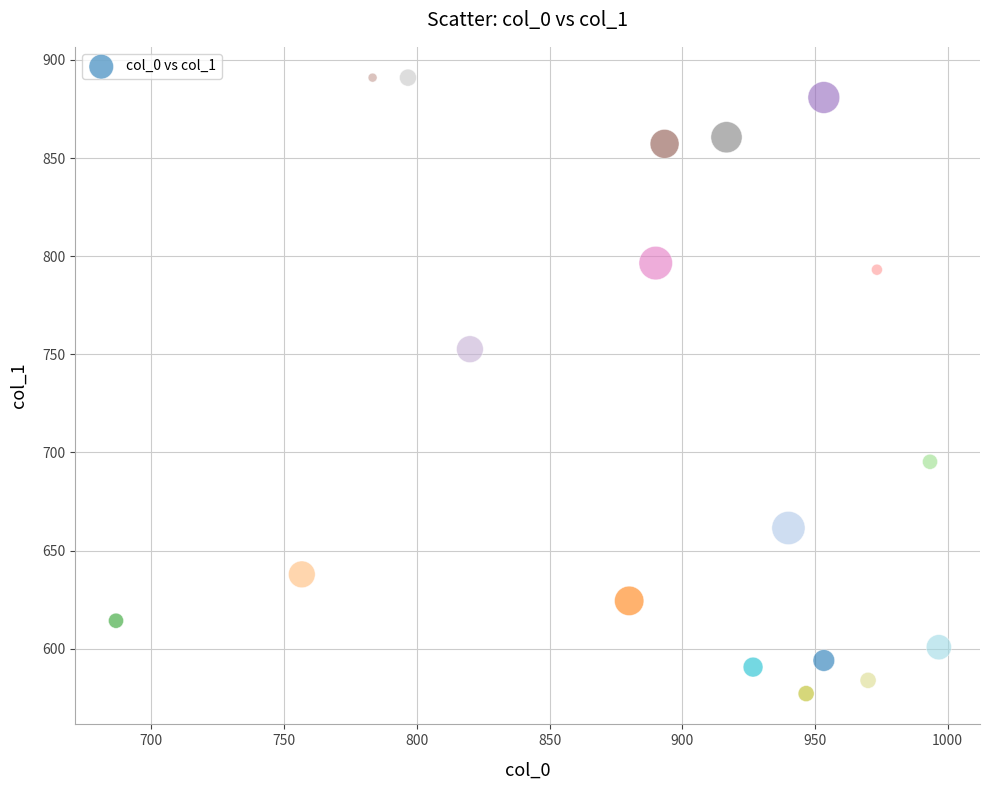

What Y value in the scatter plot is closest to 734?

752.6